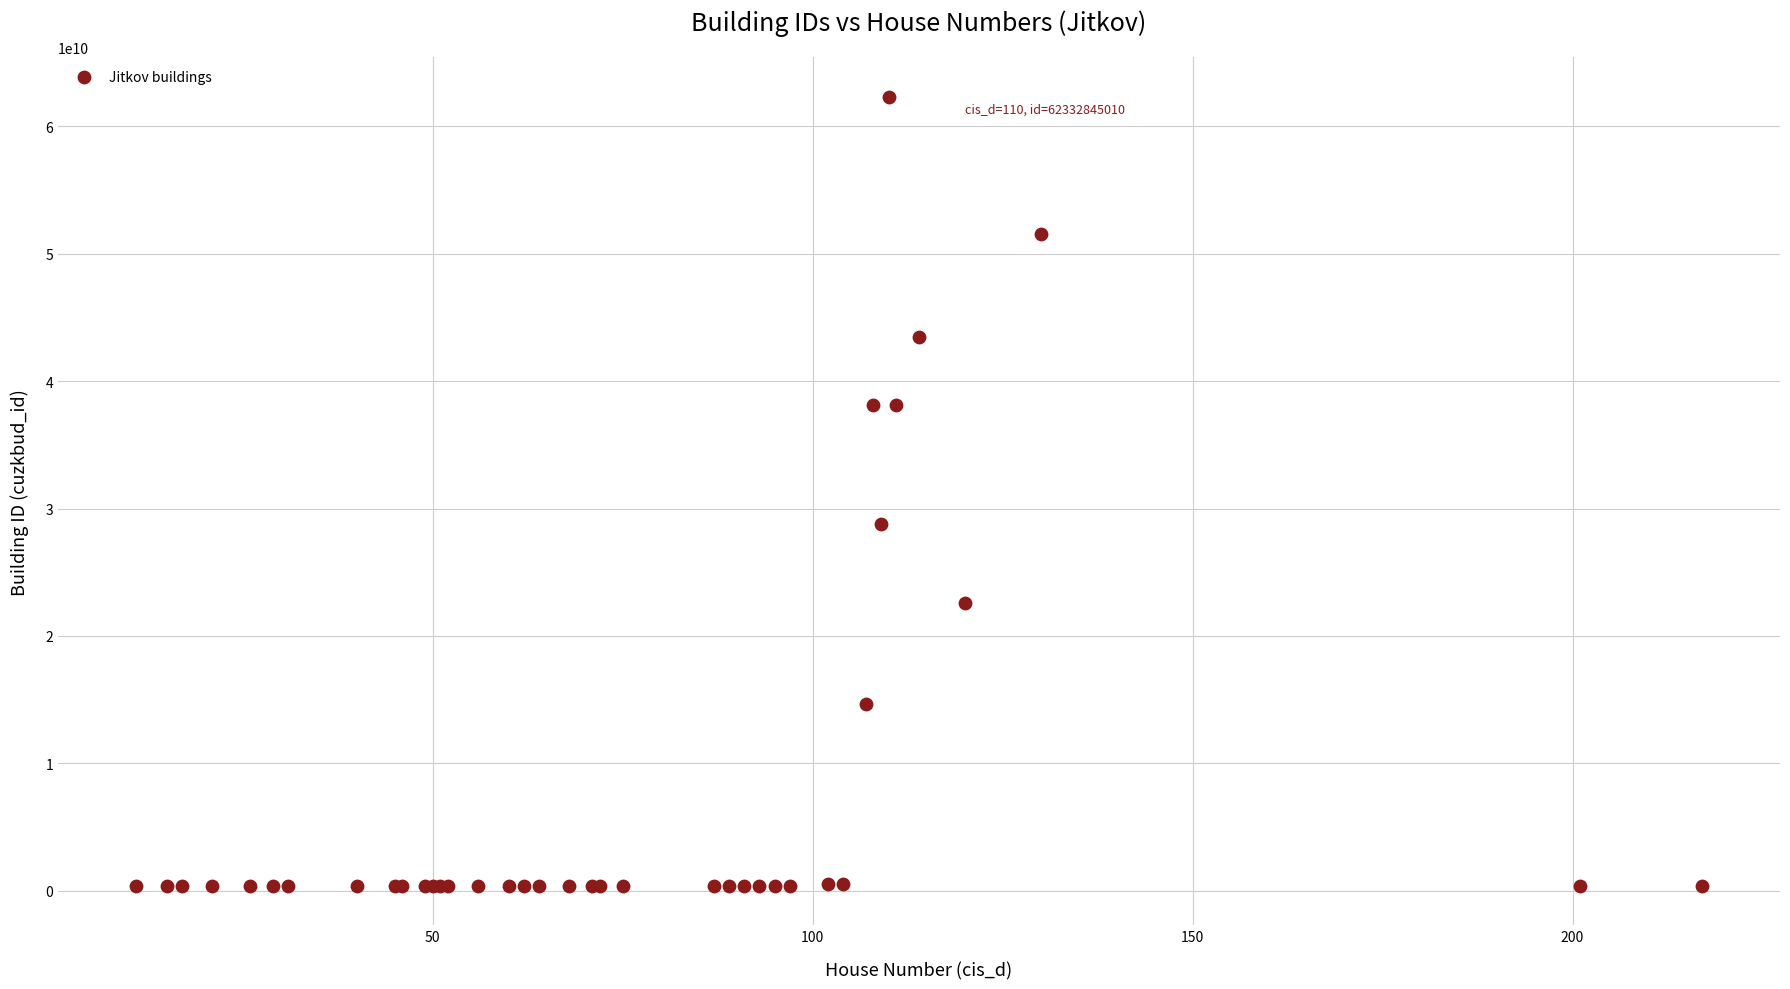

What Y value in the scatter plot is closest to 31353759805?

28781394010